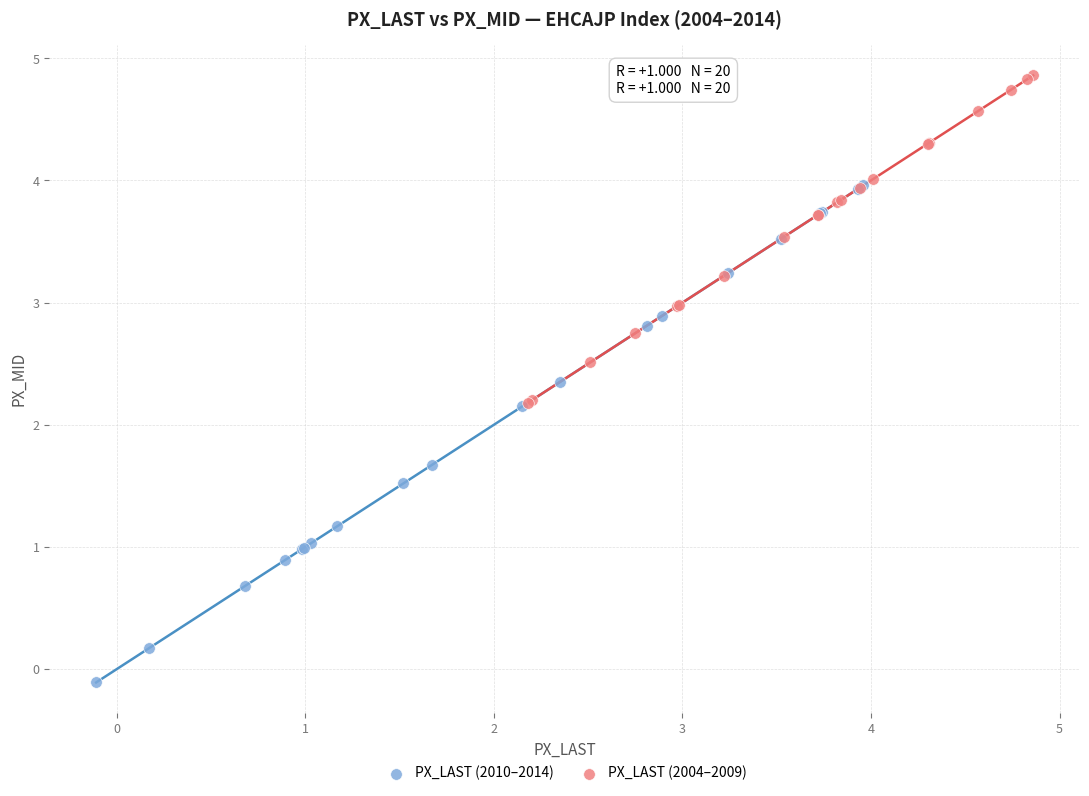

Which series contains the lowest Y value?

PX_LAST (2010–2014)